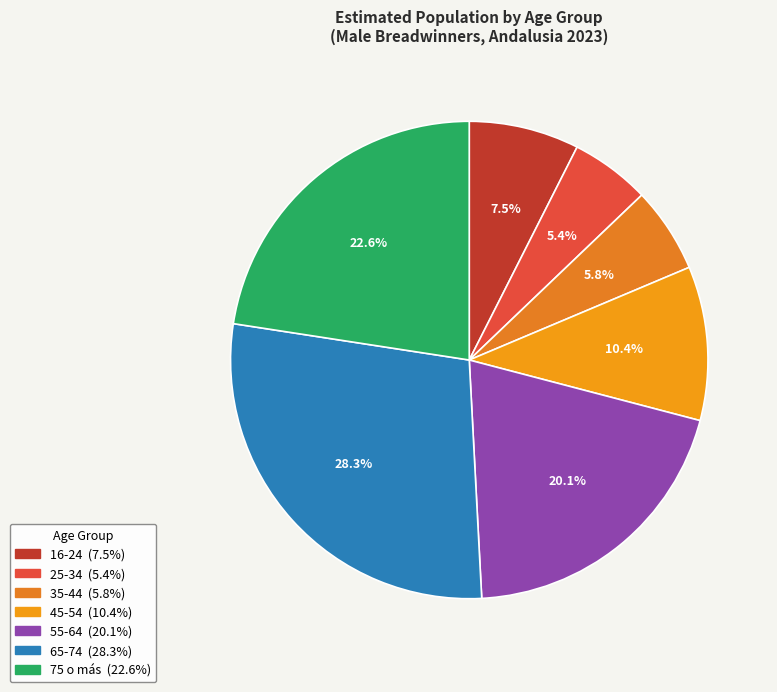

How many segments does this pie chart have?

7